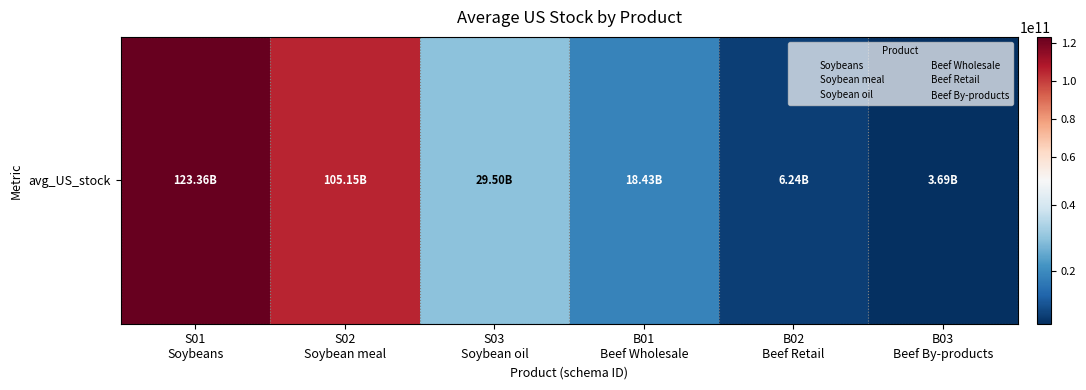

The value at S01
Soybeans is 123356085000. True or false?

True